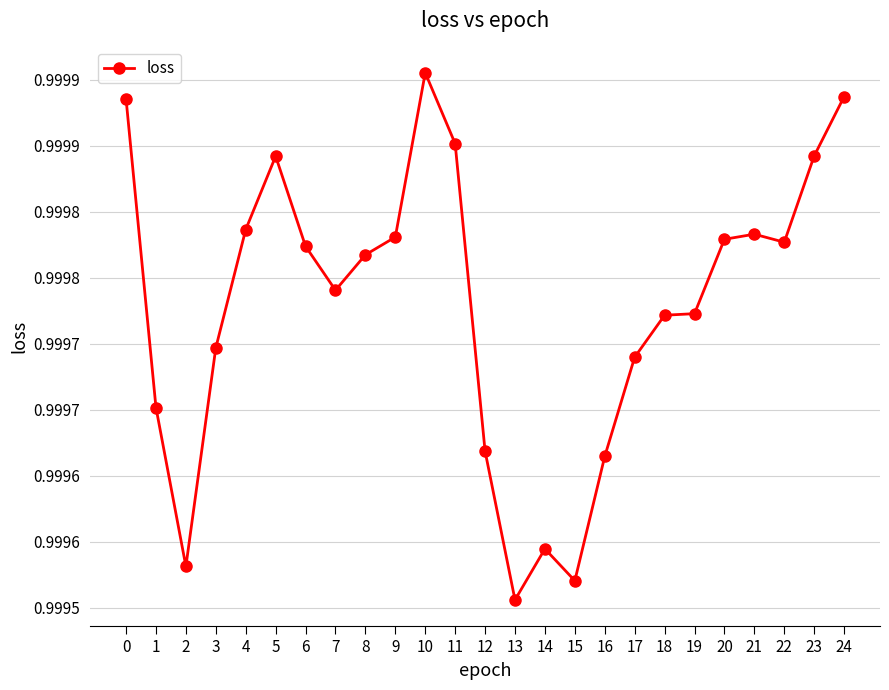

Does the chart have visible grid lines?

Yes